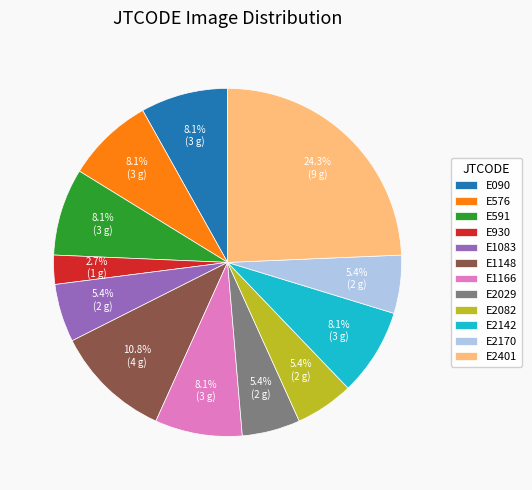

Is there a majority slice in this chart?

No